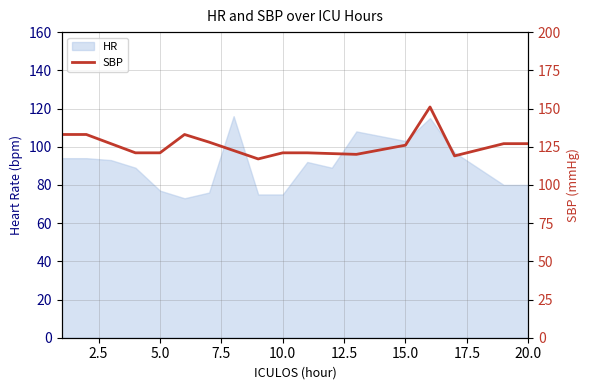

Does the chart display data point markers on the line(s)?

No